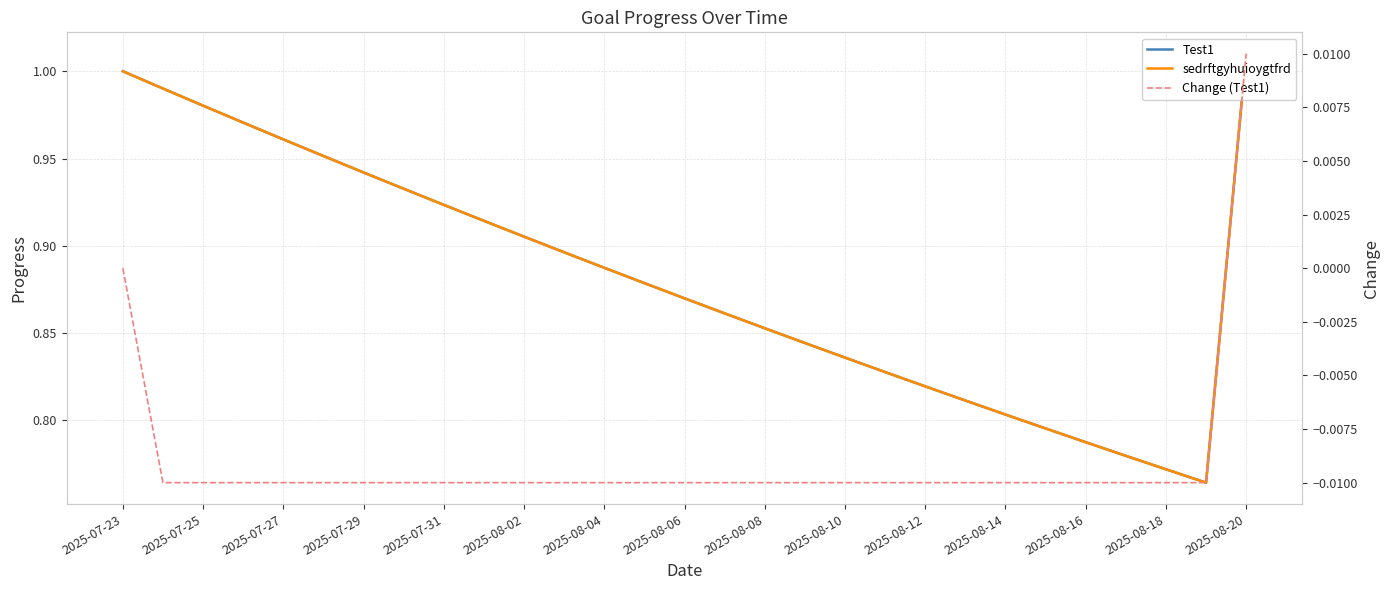

Is it true that Change (Test1) equals -0.0 at 2025-07-27?

True